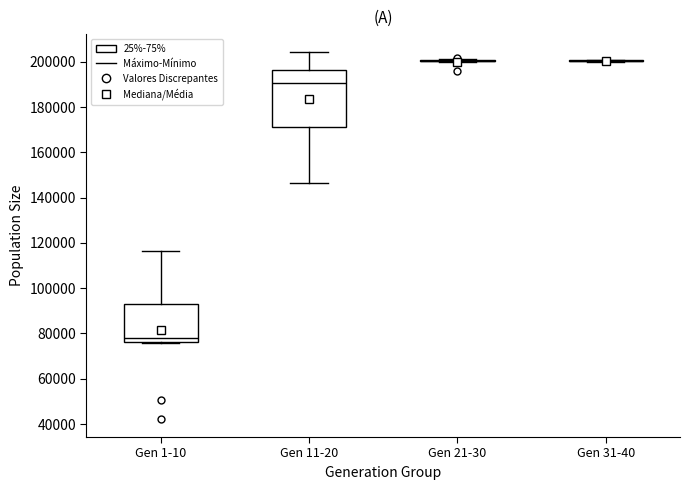

Comparing the boxes themselves (not the whiskers), which one is the tallest?

Gen 11-20